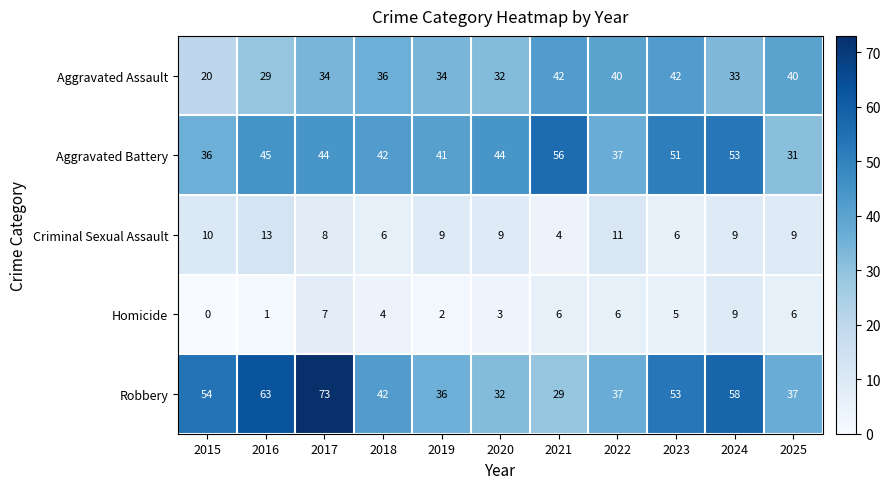

What is the difference between the second highest and minimum values in the Aggravated Battery series?

22